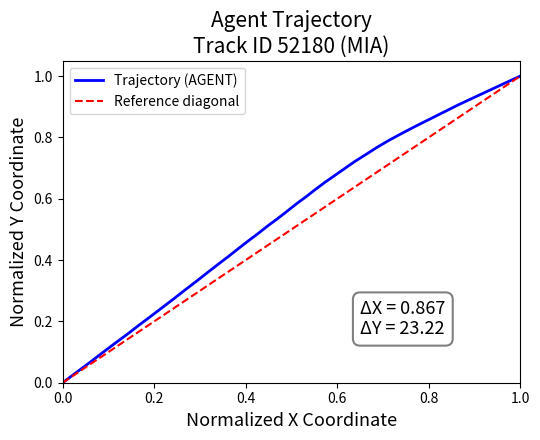

How many data points does each series have?

40